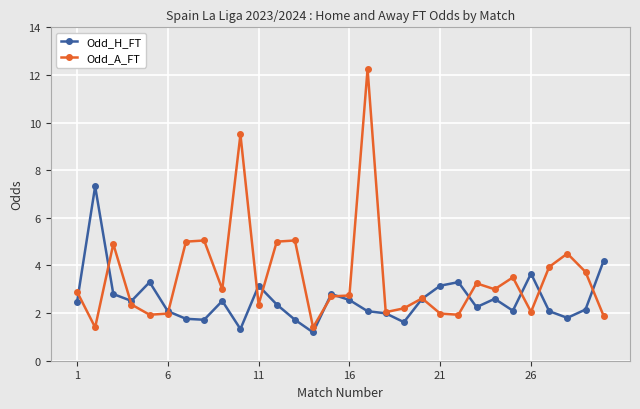

List the series in order of their peak value, lowest first.

Odd_H_FT, Odd_A_FT